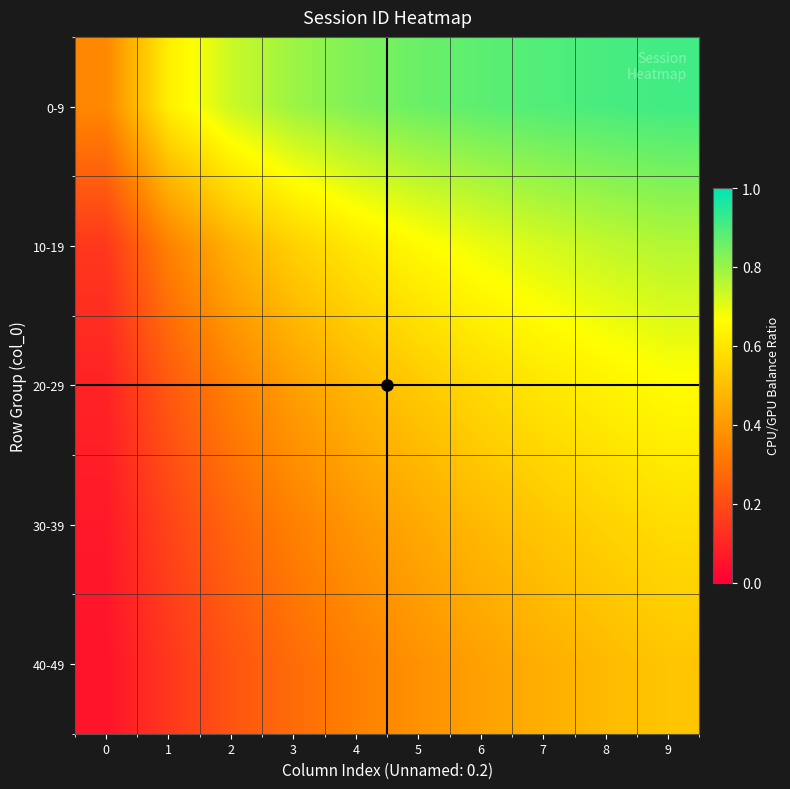

What is the total value across all series at 2?

2.0